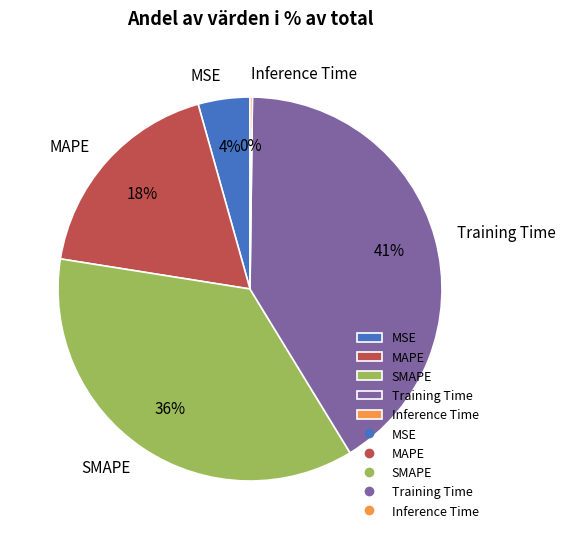

The Training Time slice represents 47% of the pie. True or false?

False